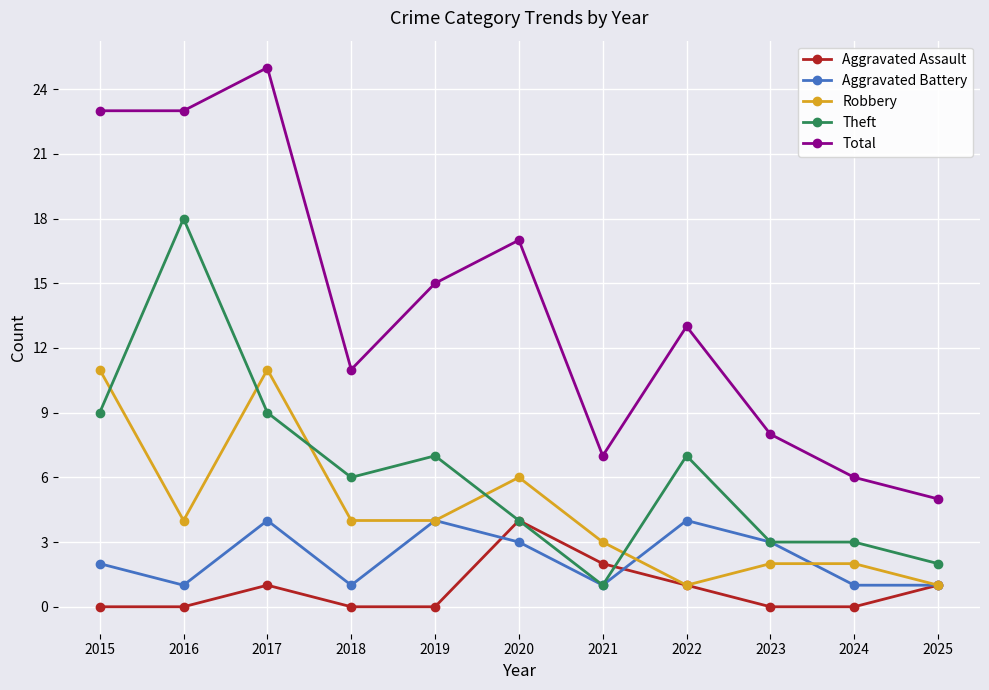

True or false: Aggravated Battery has more than 1 interior local peaks.

True